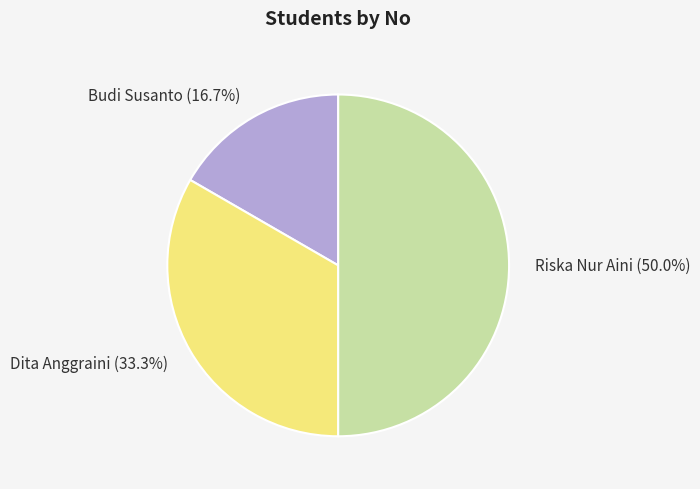

Approximately how many times larger is the value at Budi Susanto (16.7%) compared to Riska Nur Aini (50.0%)?

0.3